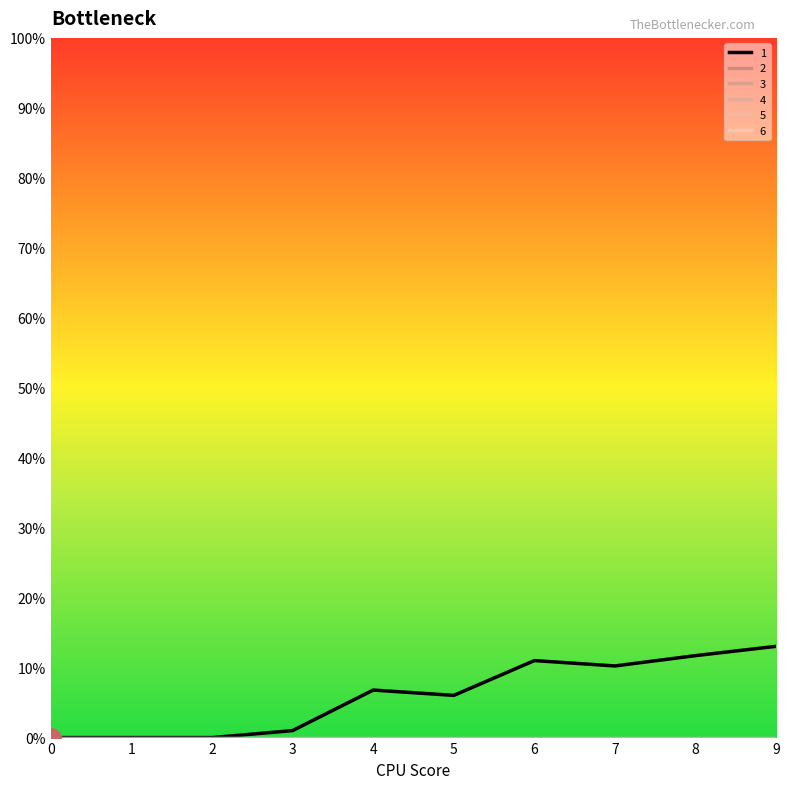

What is the spread (max minus min) of values at 6?

11.0